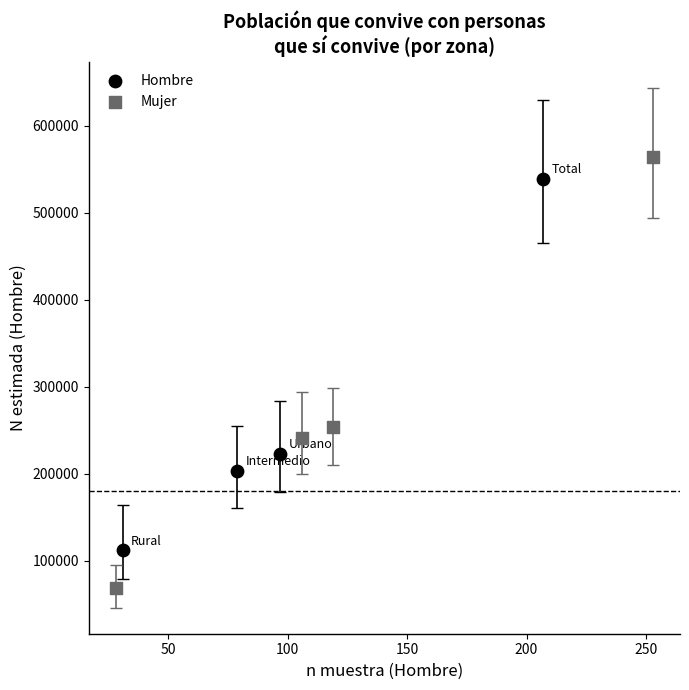

What are all the series names shown in the legend?

Hombre, Mujer